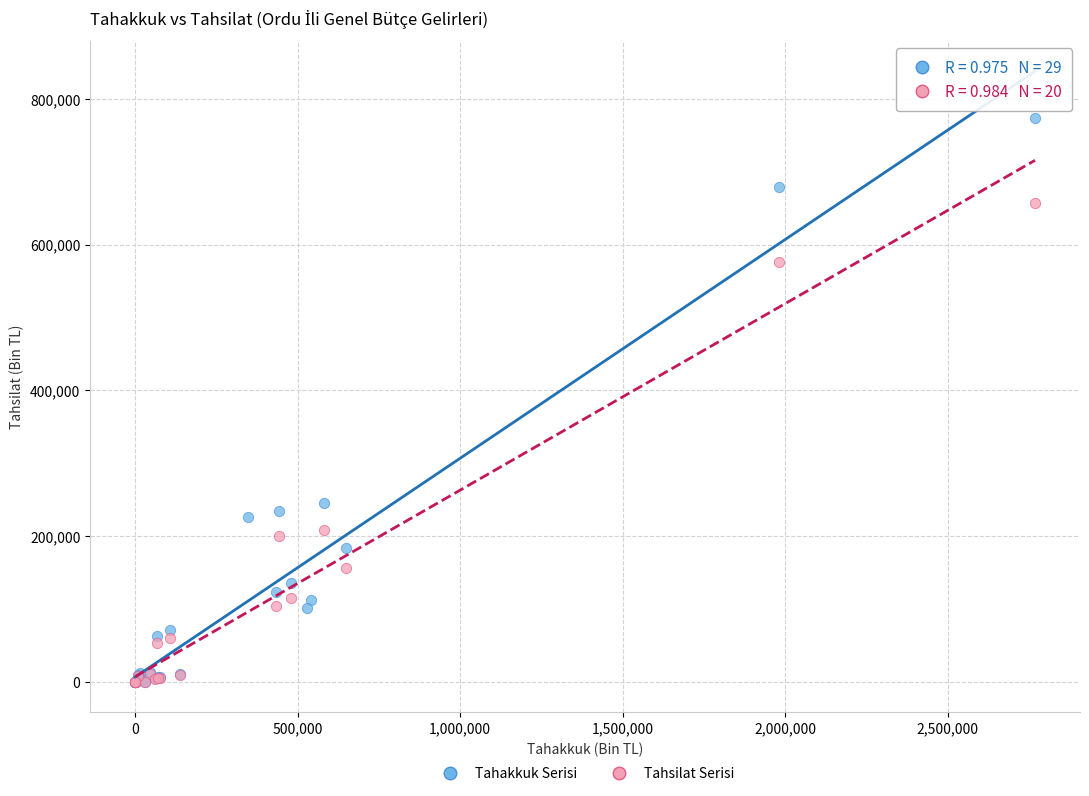

Which series contains the highest Y value?

Tahakkuk Serisi